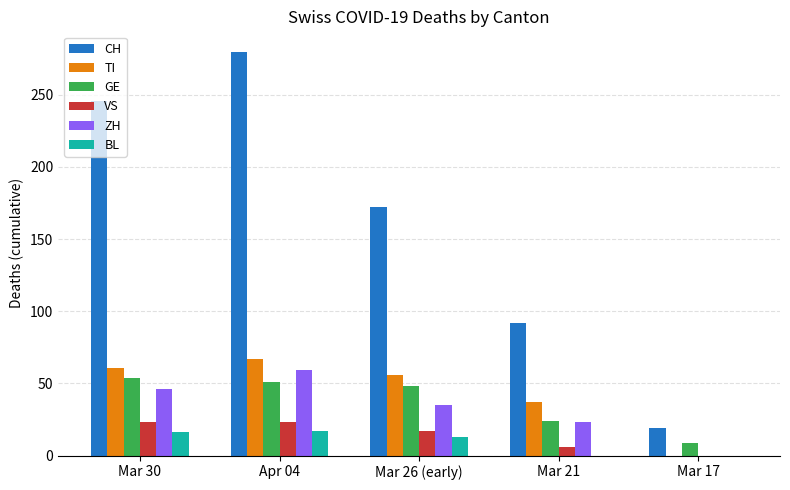

The value of CH at Mar 30 is 246. True or false?

True